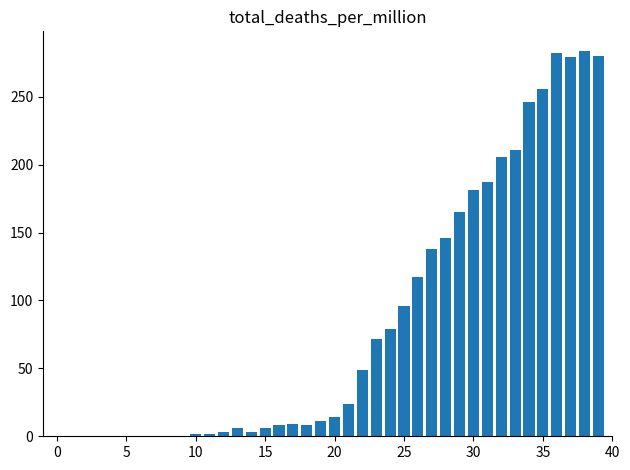

What is the maximum value shown in the chart?

284